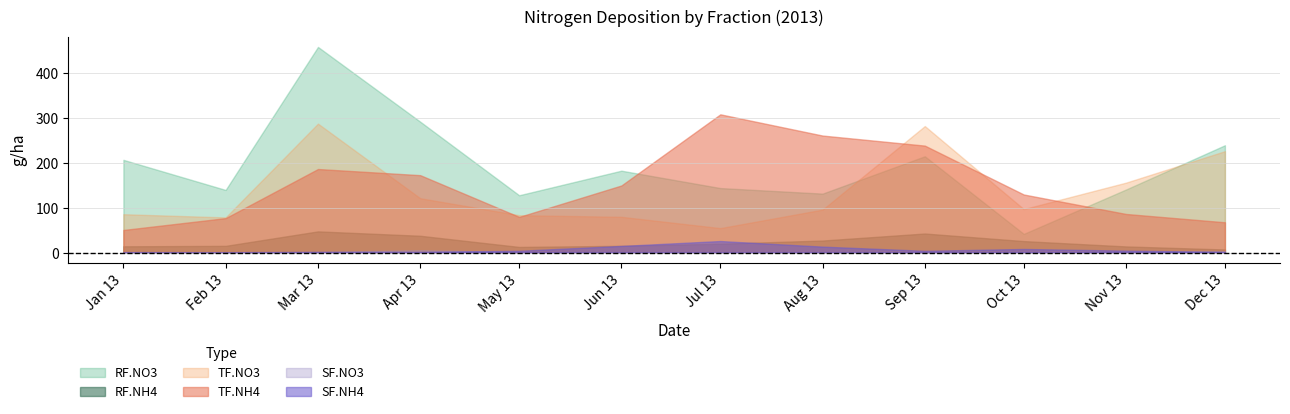

Is it true that SF.NO3 equals 0.4 at 2013-10?

False